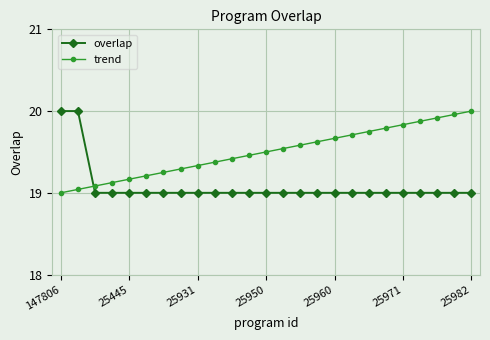

What is the average value of the overlap series?

19.1